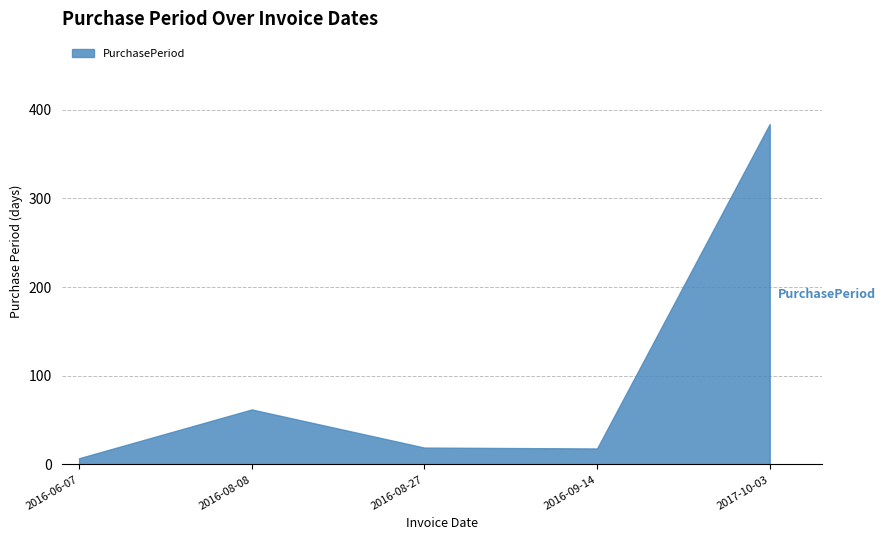

How many categories are shown in the chart?

5